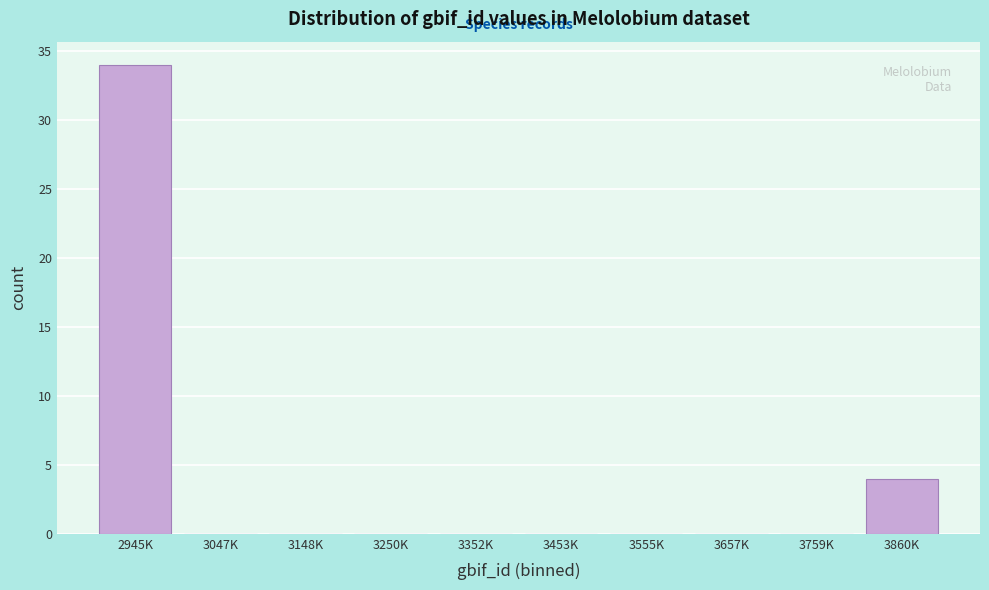

Reading left to right, list all the values displayed in this chart.

2945K=34	3047K=0	3148K=0	3250K=0	3352K=0	3453K=0	3555K=0	3657K=0	3759K=0	3860K=4